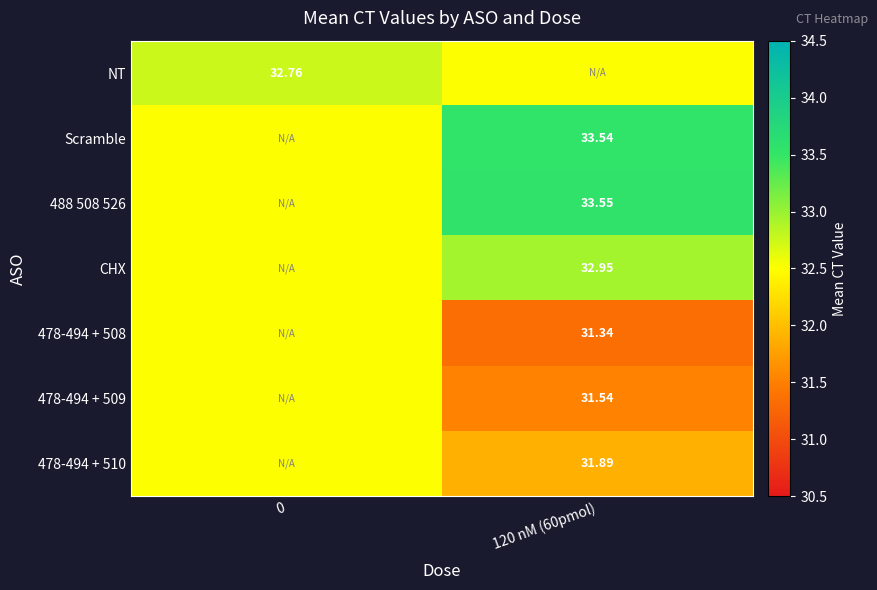

Is the value of Scramble at 120 nM (60pmol) greater than the value of 478-494 + 509 at 120 nM (60pmol)?

Yes